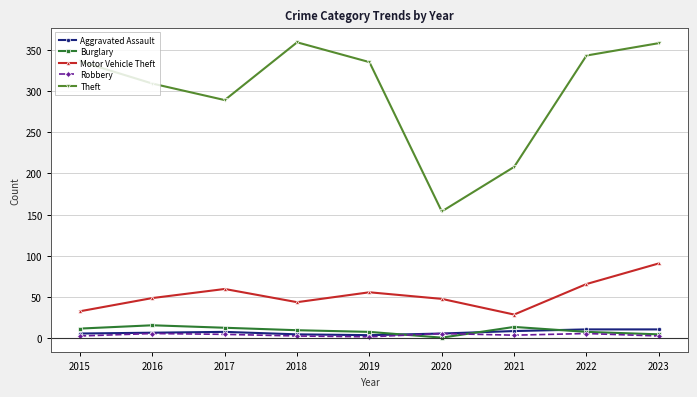

At which label does Theft reach its minimum?

2020